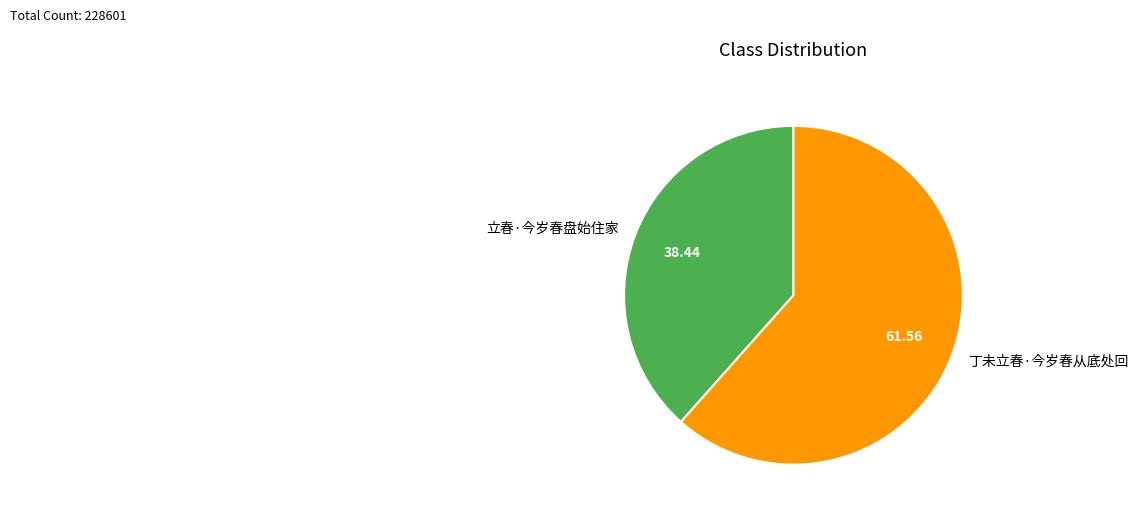

Is it true that 立春·今岁春盘始住家 is 28% of the pie?

False